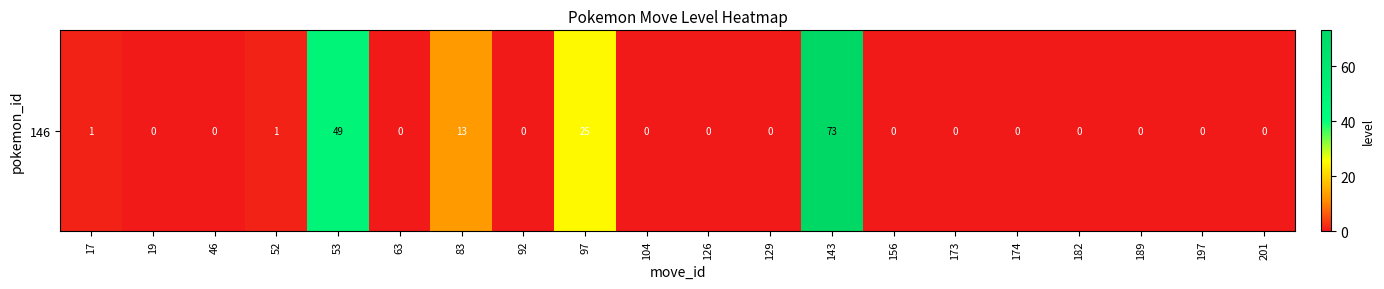

What is the difference between the second highest and second lowest values?

49